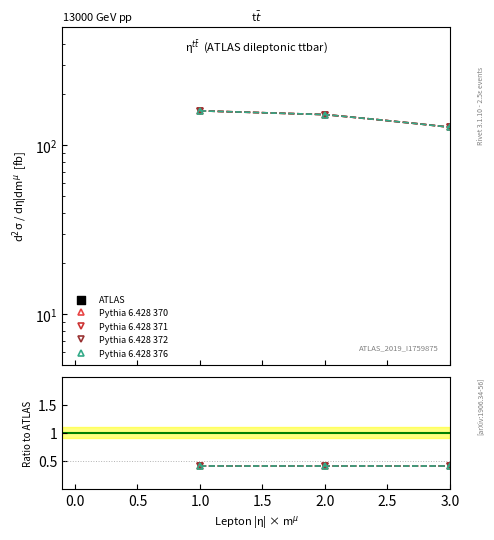

What are all the series names shown in the legend?

Pythia 6.428 370, Pythia 6.428 371, Pythia 6.428 372, Pythia 6.428 376, ATLAS